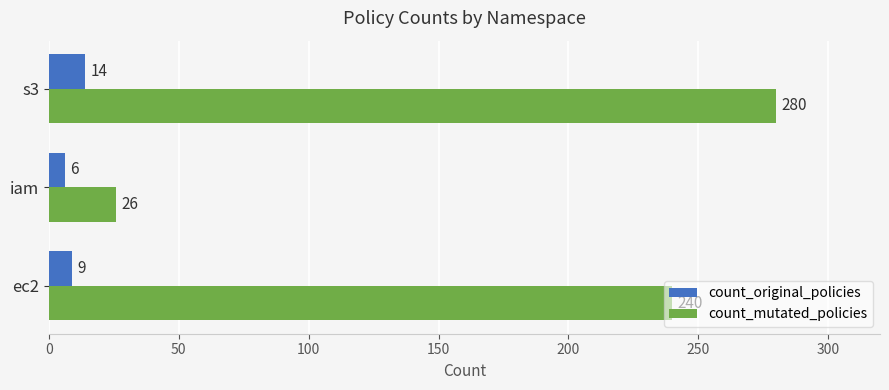

The value of count_original_policies at s3 is 14. True or false?

True